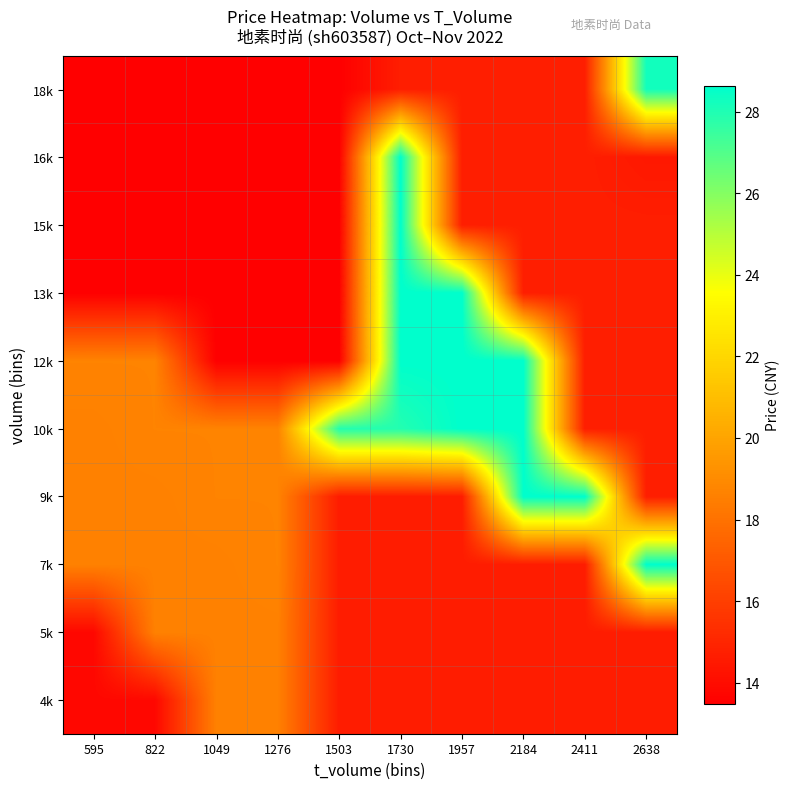

At how many categories does at least one series exceed 17?

10